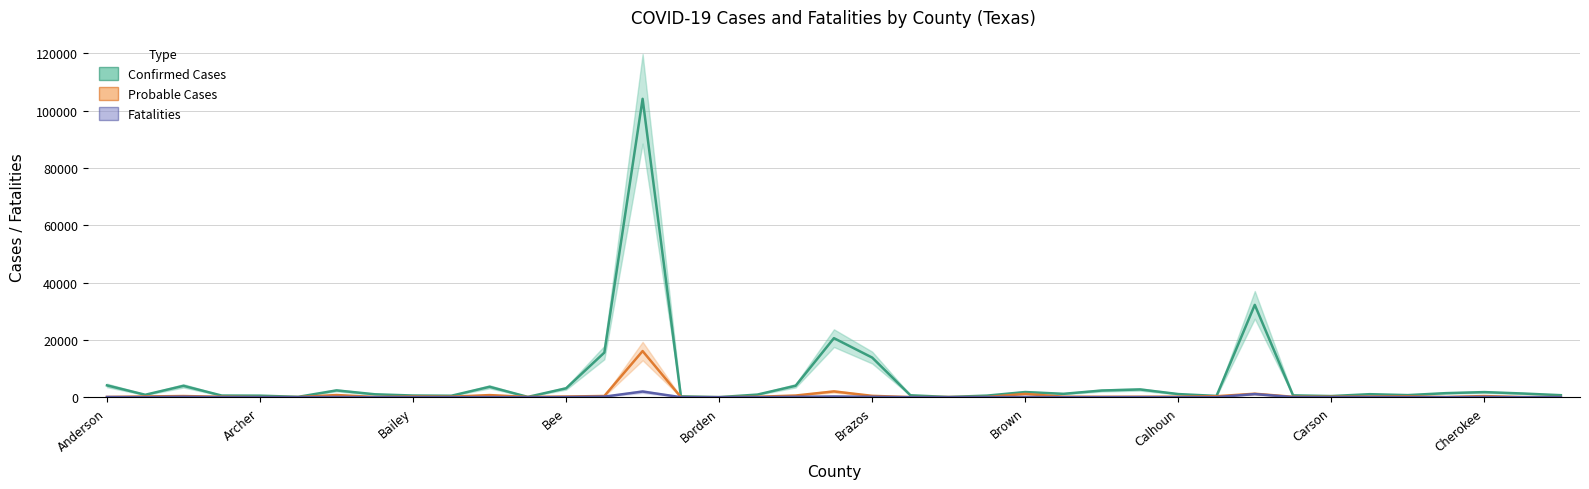

Which series changed the most between Brazos and Carson?

Confirmed Cases